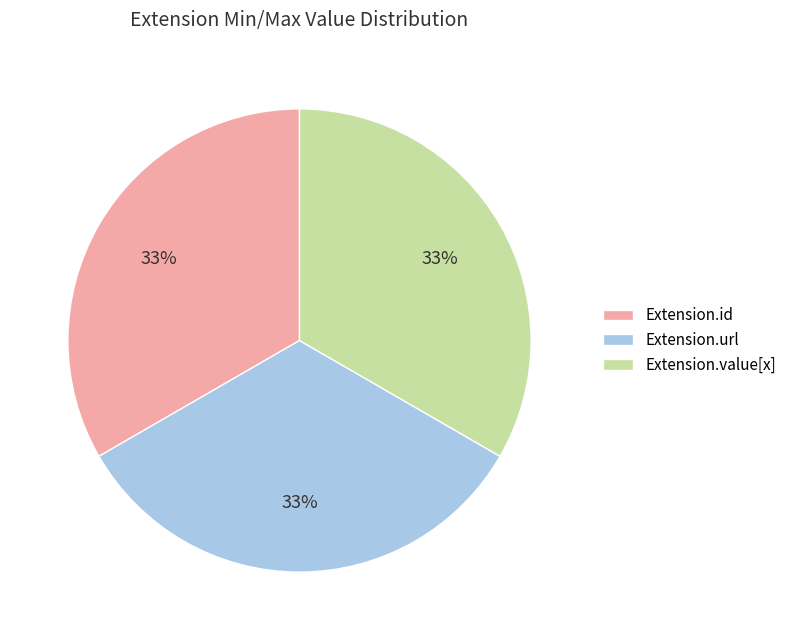

To the nearest percent, what percentage of the pie is Extension.id?

33%